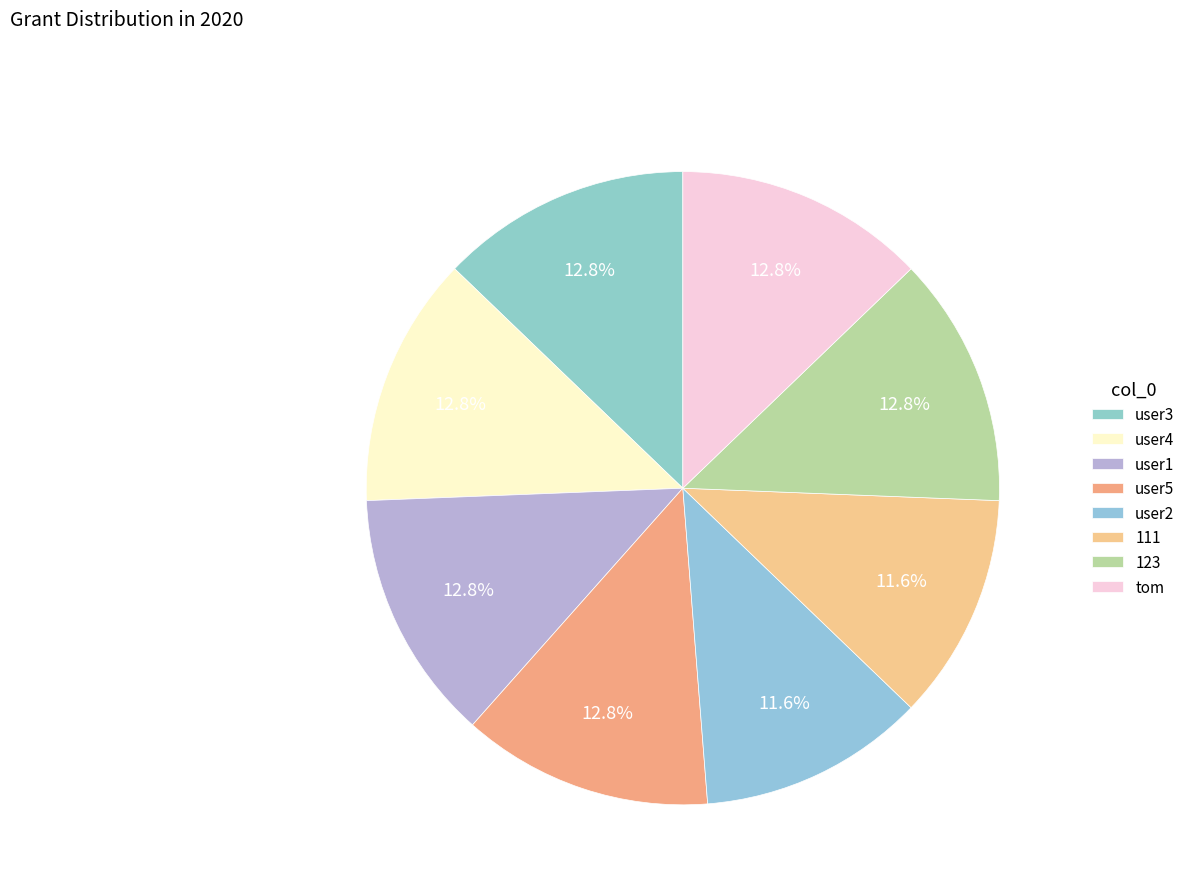

Which has a higher value, 111 or user3?

user3